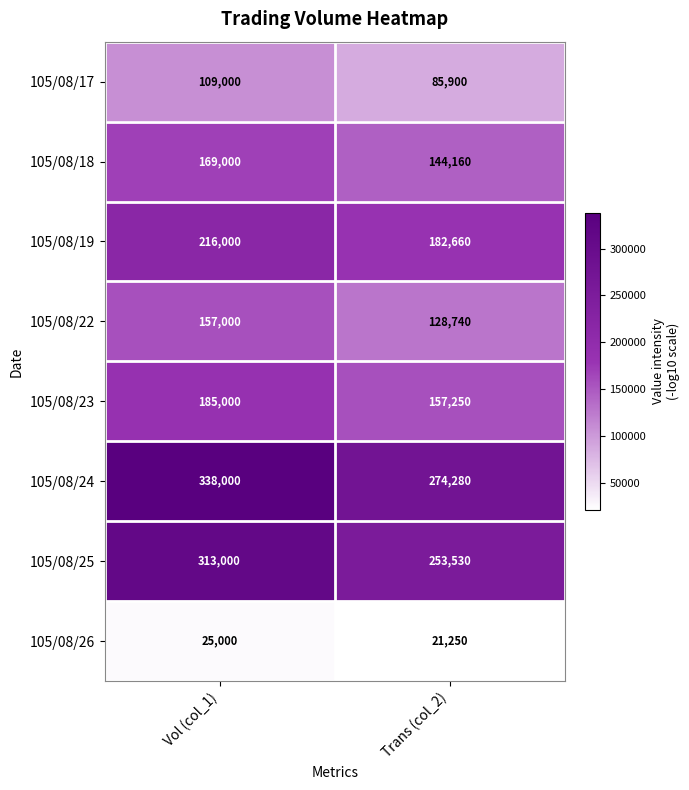

Reading left to right, transcribe all the data shown in this chart.

105/08/17: Vol (col_1)=109000	Trans (col_2)=85900
105/08/18: Vol (col_1)=169000	Trans (col_2)=144160
105/08/19: Vol (col_1)=216000	Trans (col_2)=182660
105/08/22: Vol (col_1)=157000	Trans (col_2)=128740
105/08/23: Vol (col_1)=185000	Trans (col_2)=157250
105/08/24: Vol (col_1)=338000	Trans (col_2)=274280
105/08/25: Vol (col_1)=313000	Trans (col_2)=253530
105/08/26: Vol (col_1)=25000	Trans (col_2)=21250